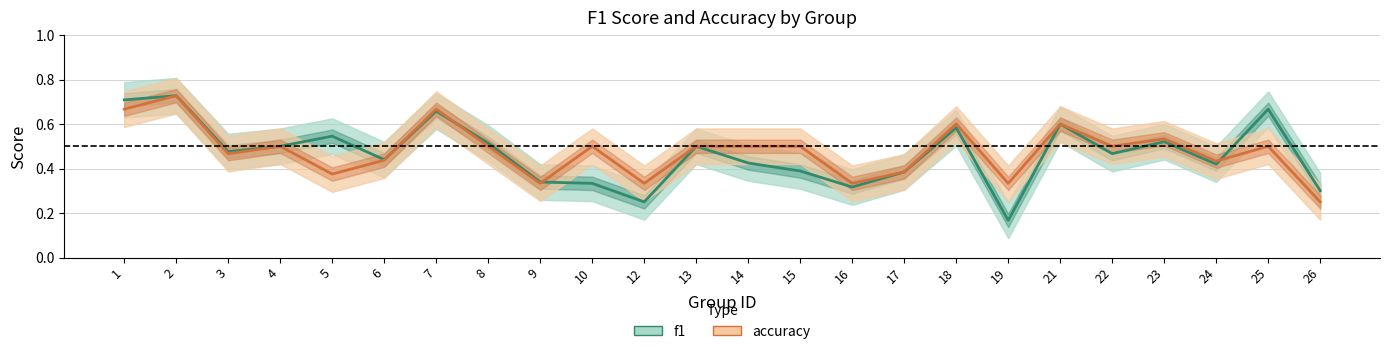

How many lines are shown in the chart?

2